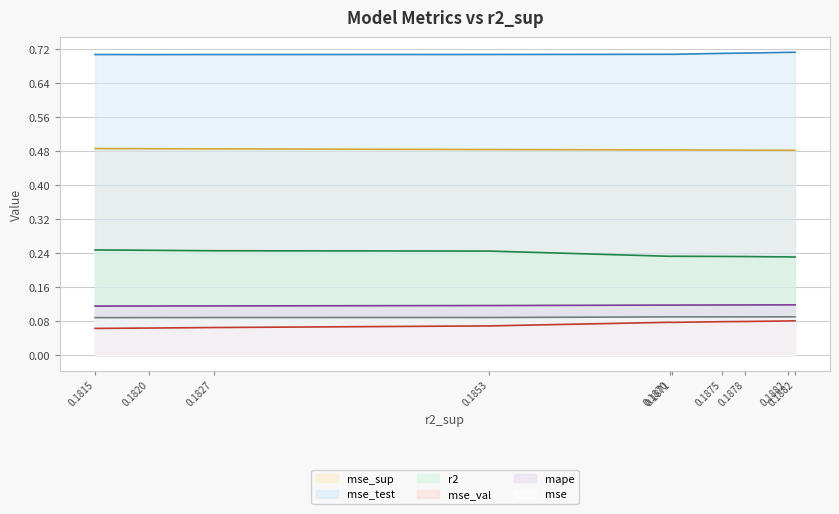

Rank the series by their maximum value, from highest to lowest.

mse_test, mse_sup, r2, mape, mse, mse_val